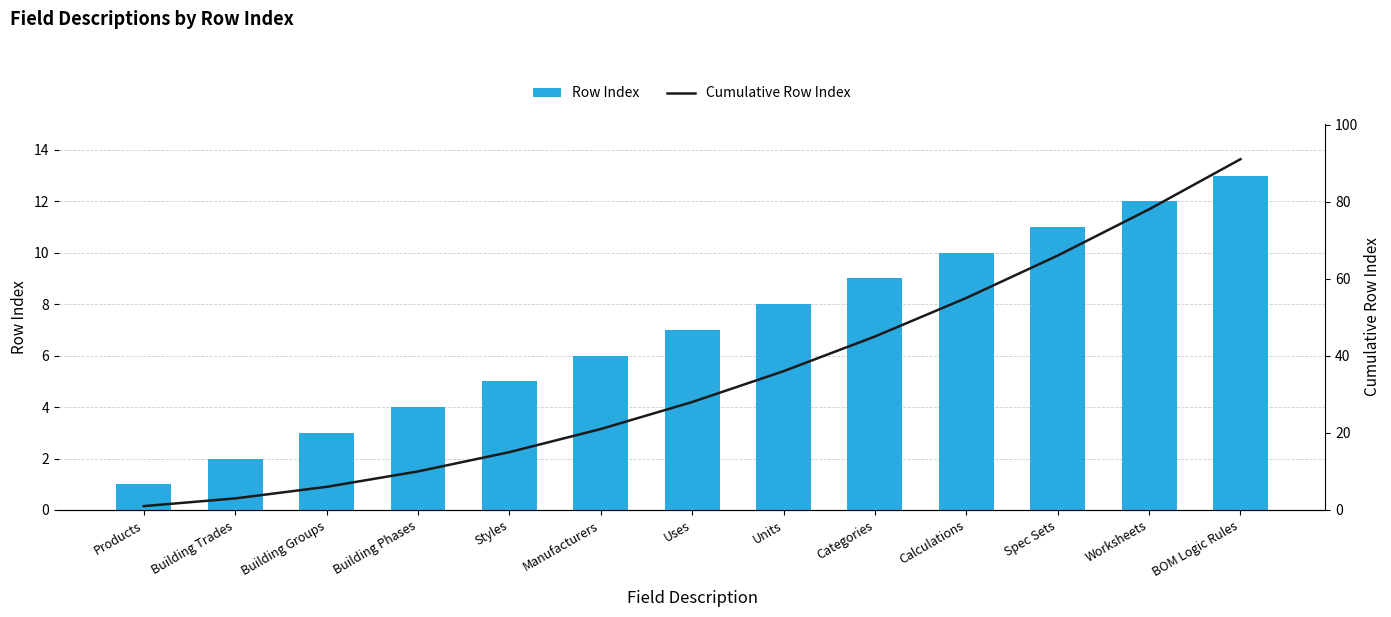

What is the total value across all series at Categories?

54